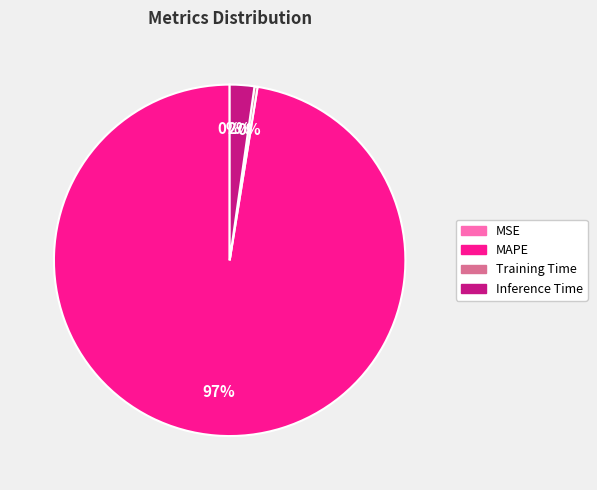

Is there any slice that represents more than half of the pie?

Yes